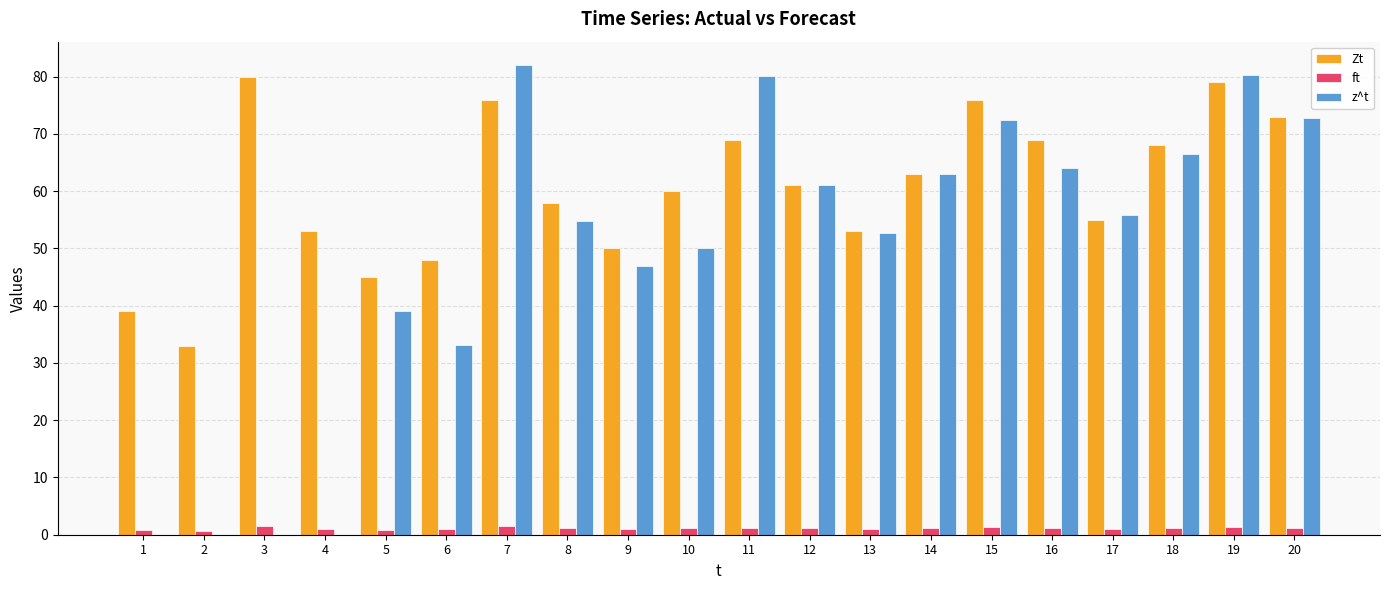

Is the value of Zt at 2 greater than the value of ft at 8?

Yes